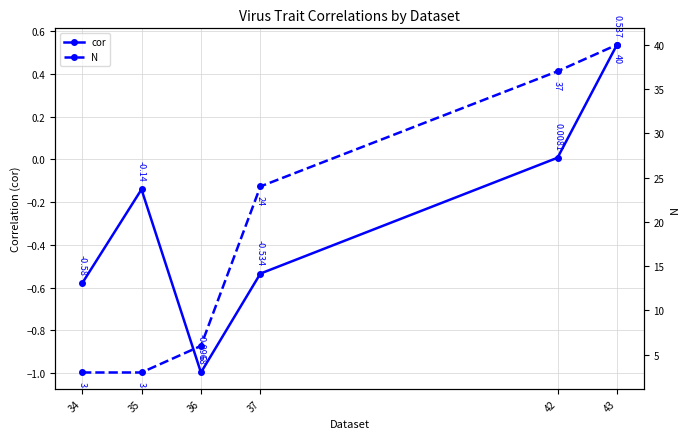

What is the maximum value shown in the chart?

40.0